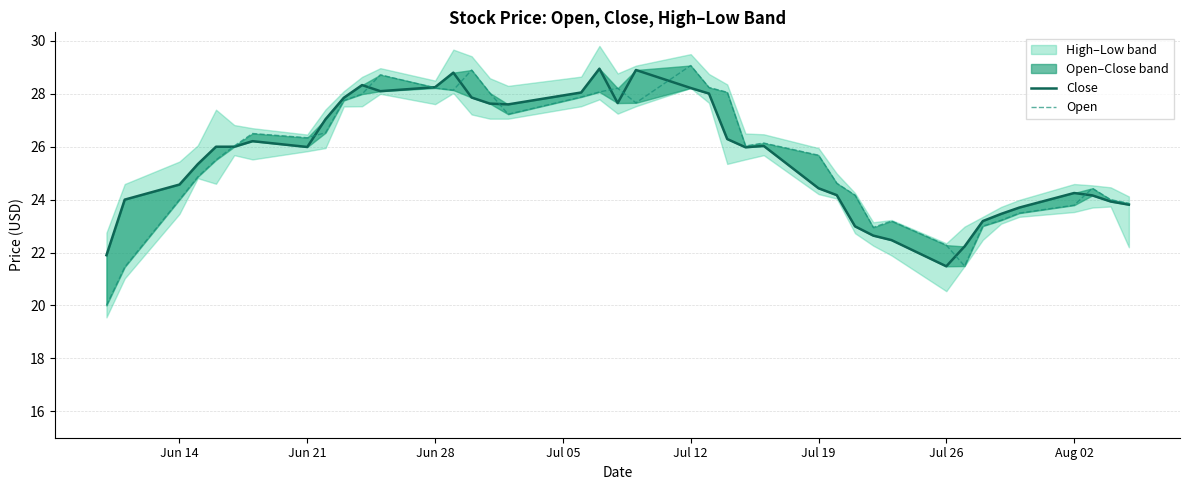

How many lines are shown in the chart?

2